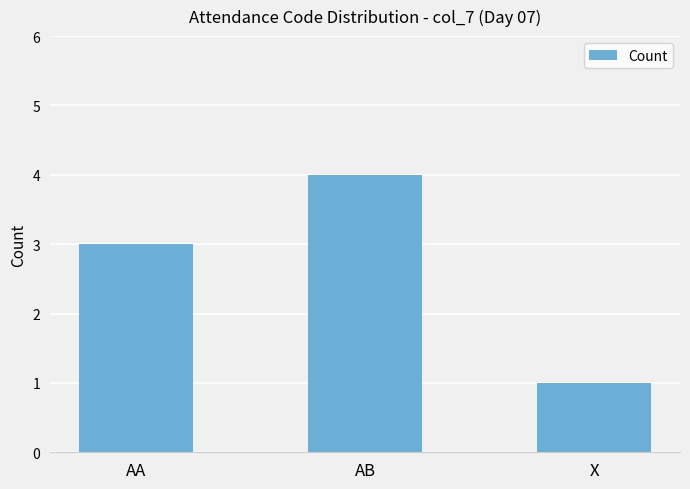

What is the difference between the values at AB and AA?

1